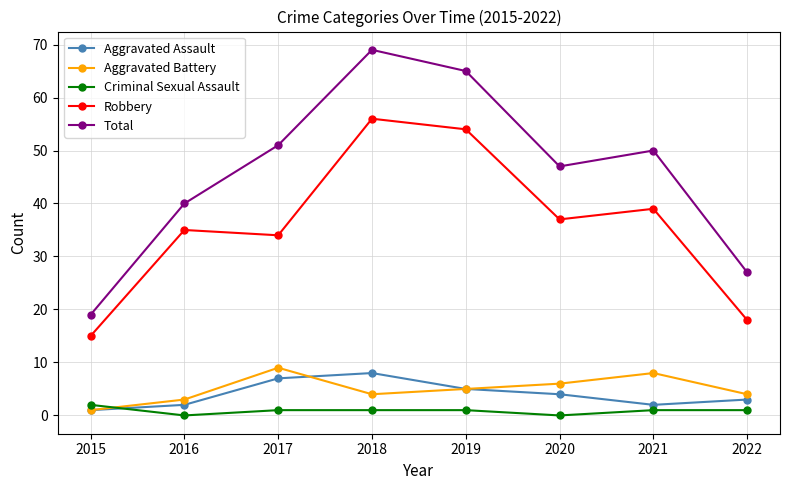

At which category is the sum across all series the highest?

2018